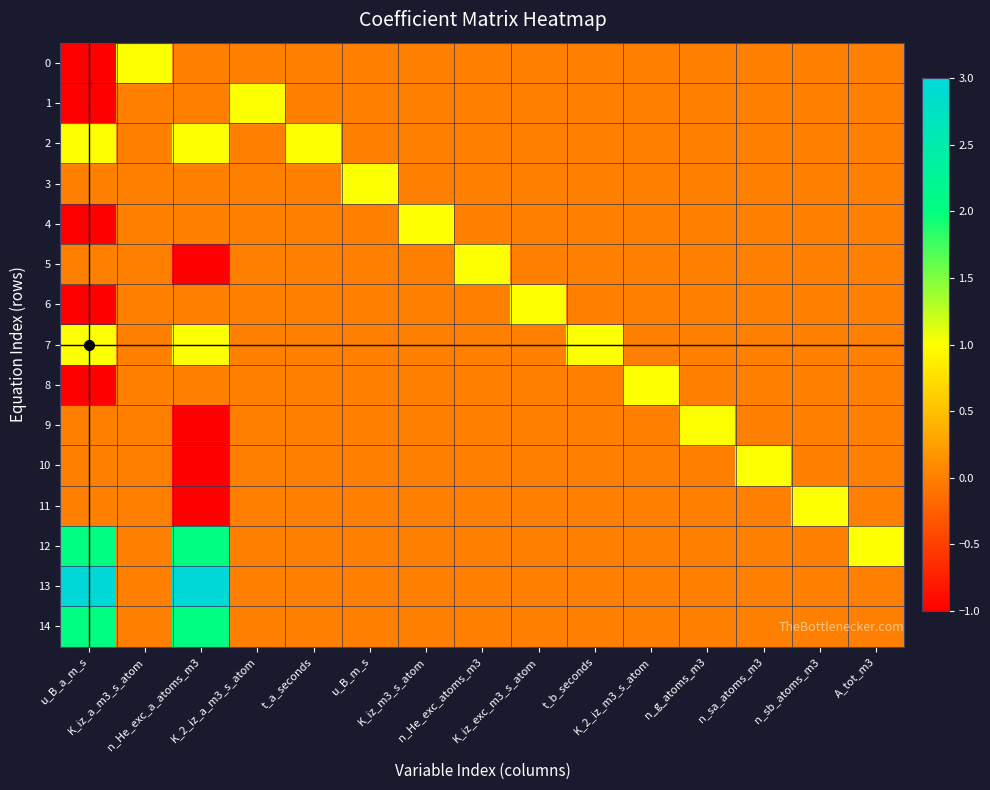

Which series has the largest total across all categories?

13